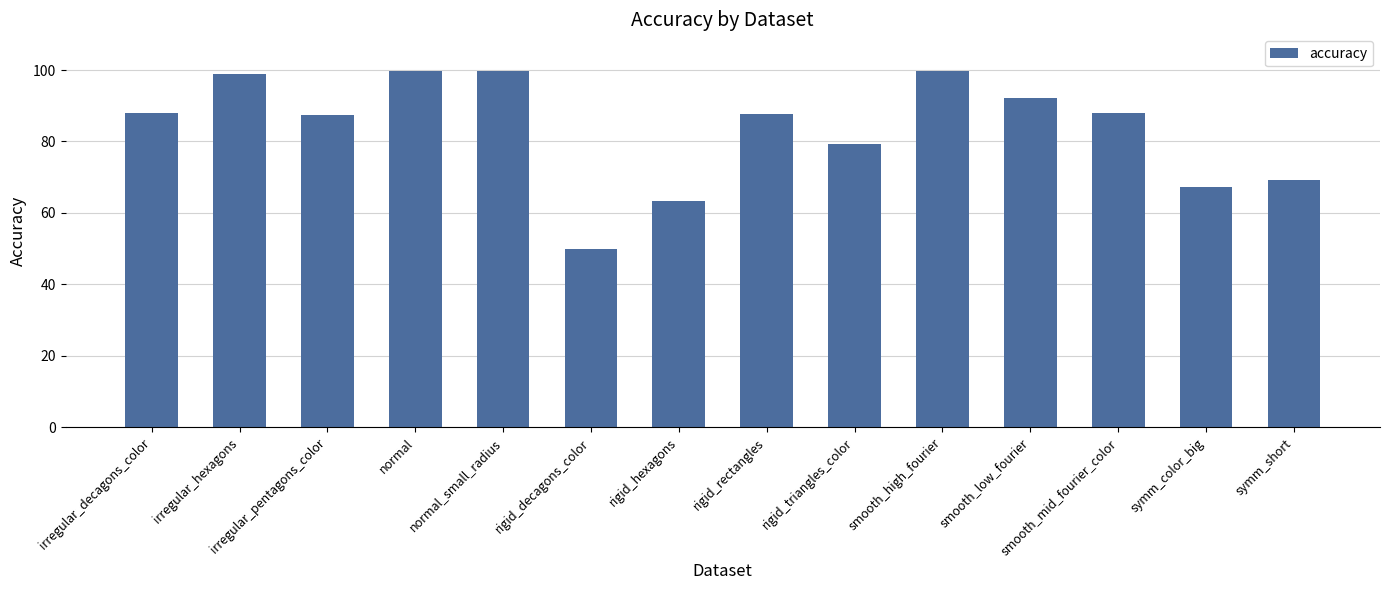

What is the approximate value at symm_color_big?

67.3